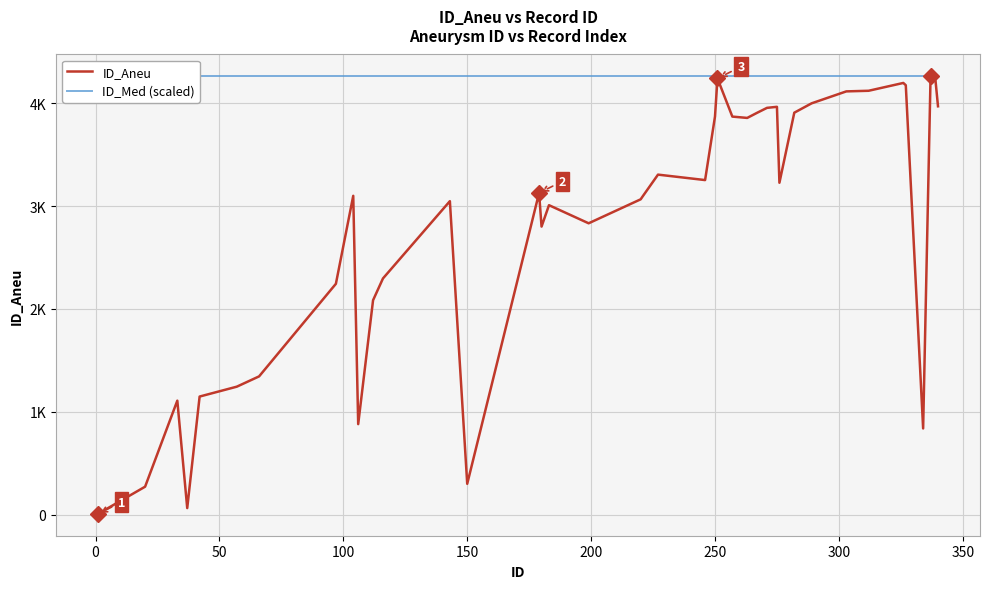

The ID_Med (scaled) series shows 6456 at 50. True or false?

False